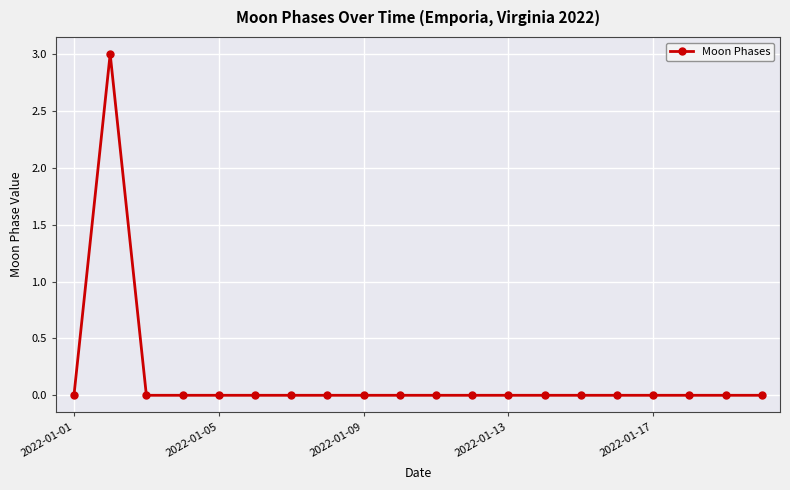

Reading left to right, transcribe all the data shown in this chart.

0	3	0	0	0	0	0	0	0	0	0	0	0	0	0	0	0	0	0	0